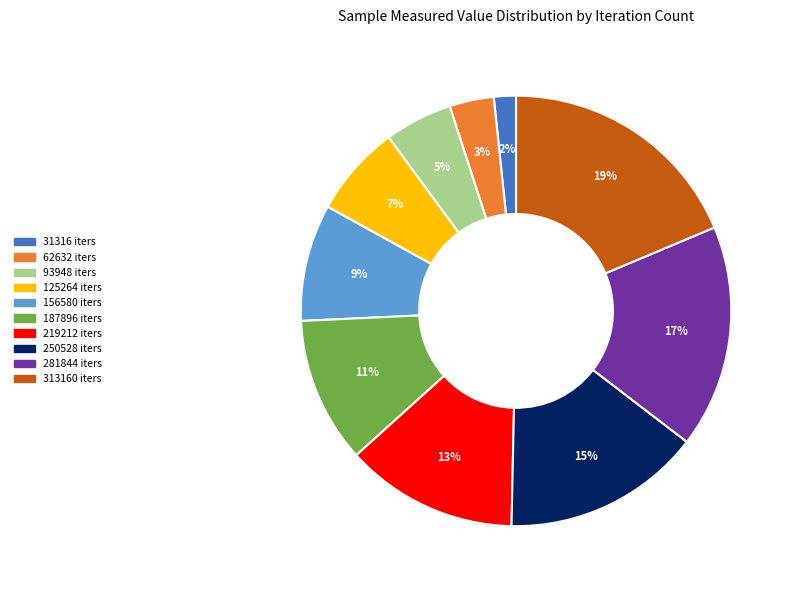

Is there a majority slice in this chart?

No